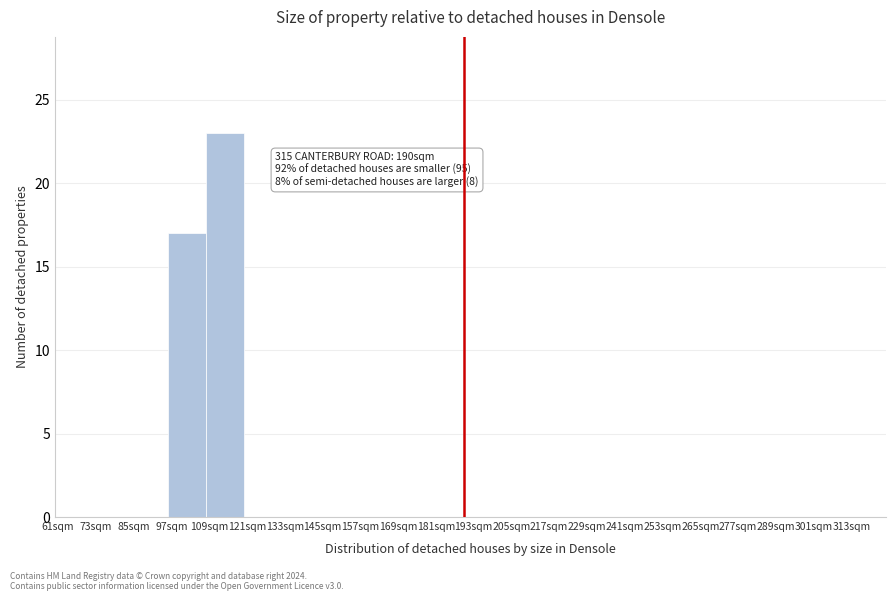

Which range on the x-axis has the tallest bar?

108 to 120